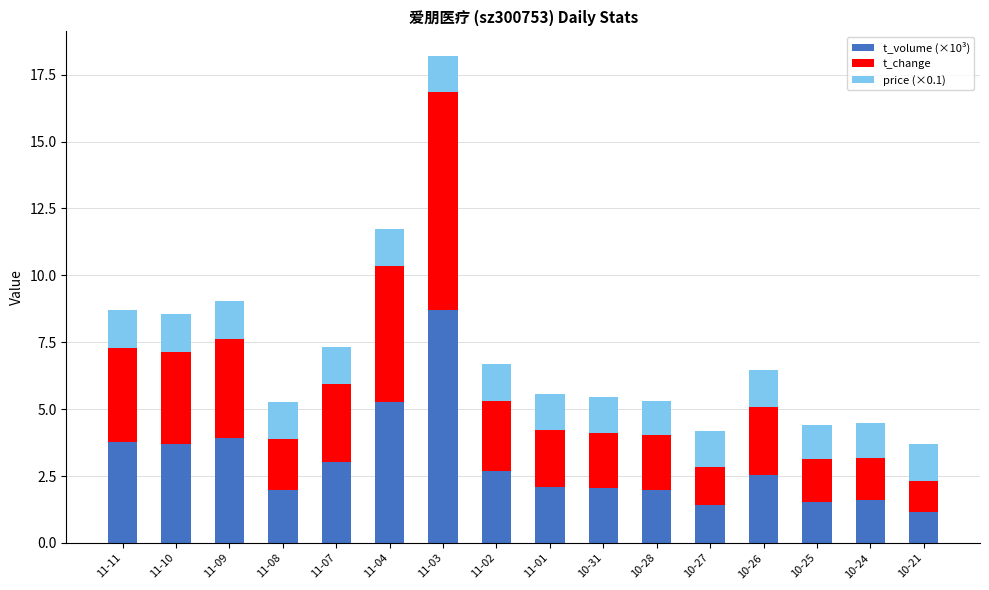

The value of t_volume (×10³) at 11-01 is 3.2. True or false?

False